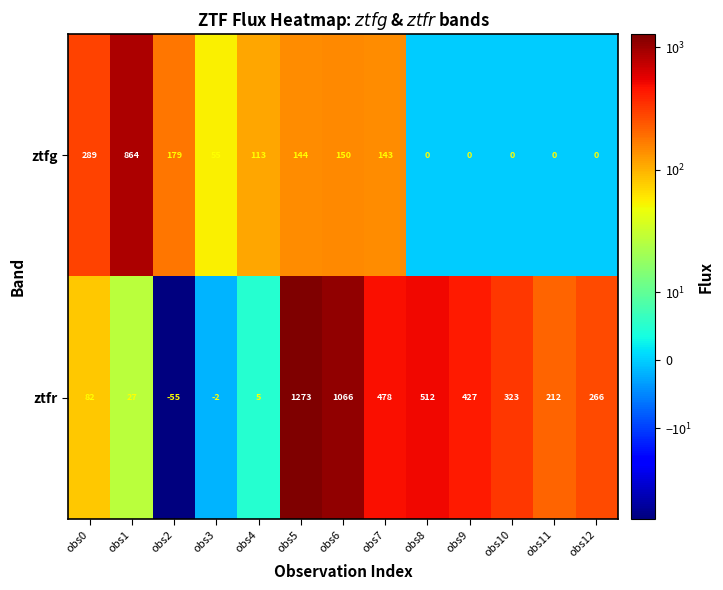

List the series in order of their overall mean, highest first.

ztfr, ztfg